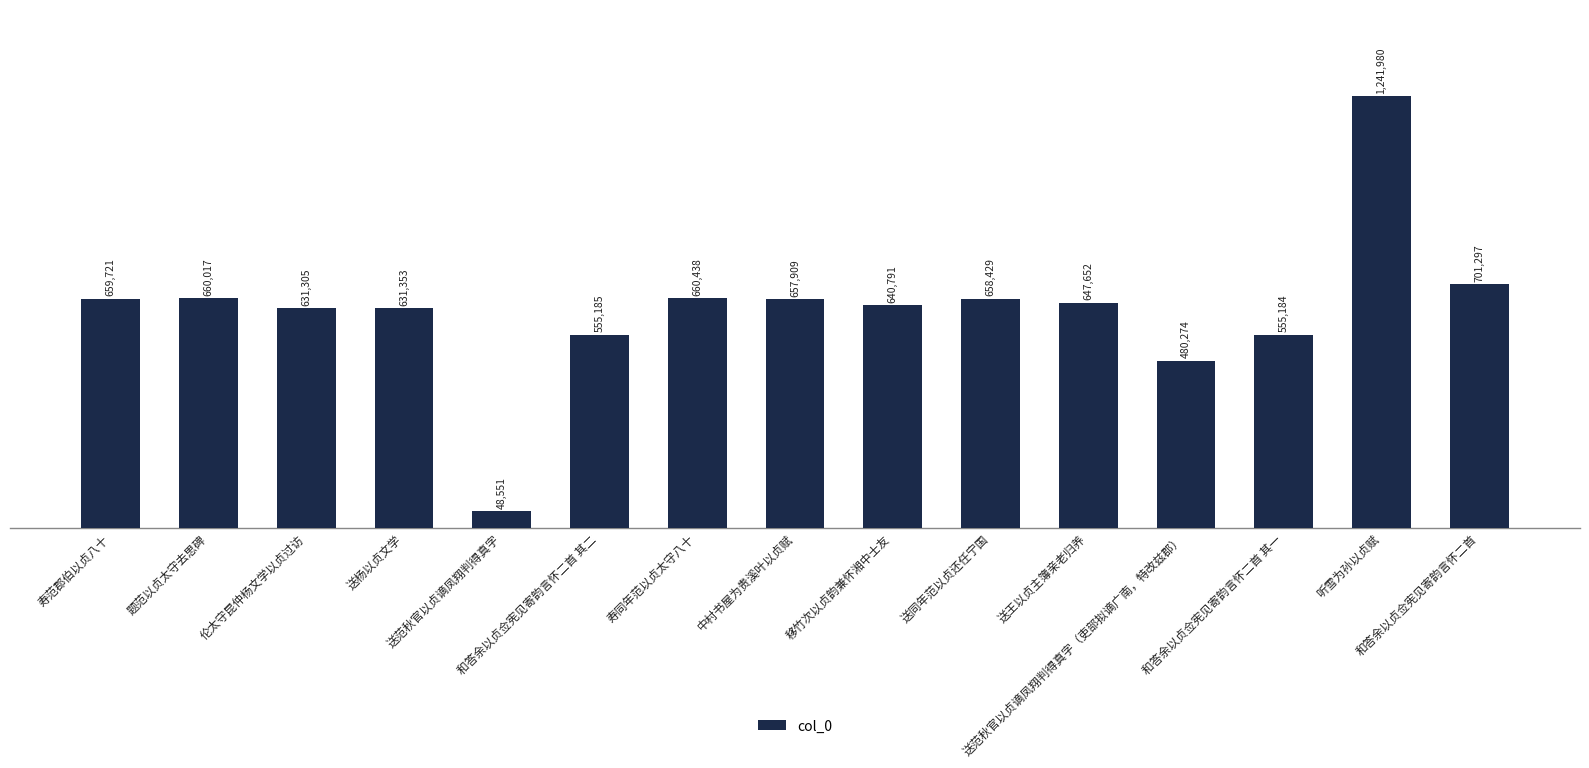

What is the value of the 12th bar from the left?

480274